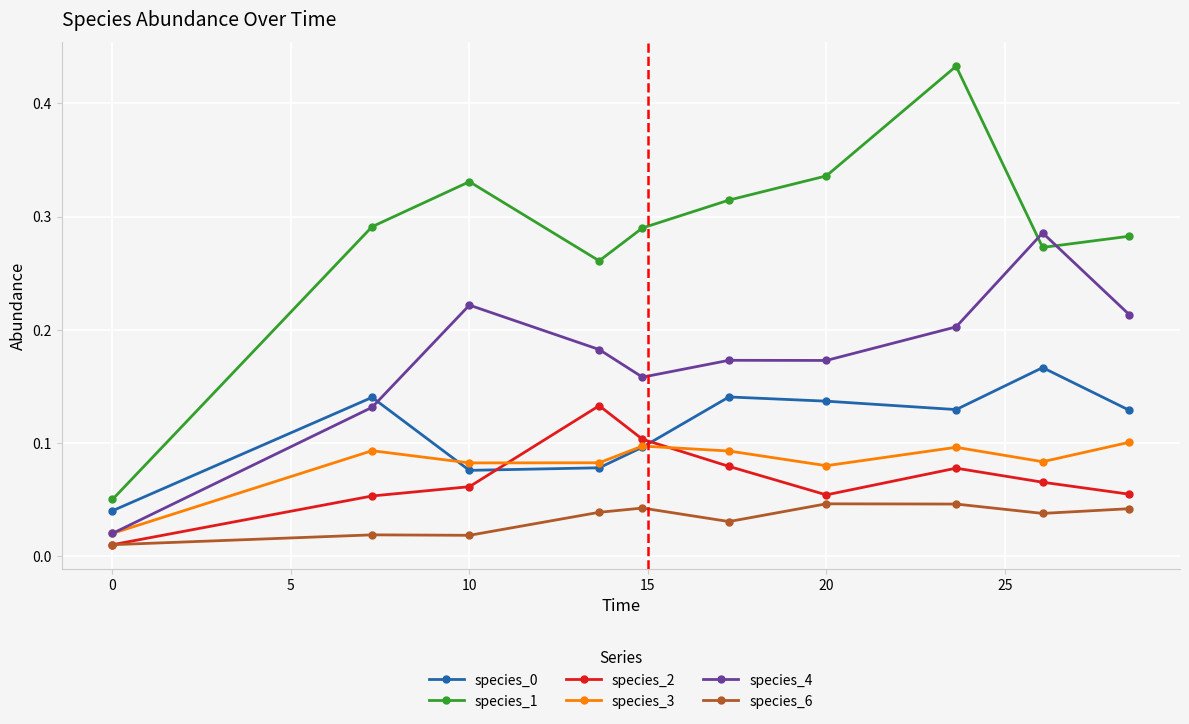

At how many categories does at least one series exceed 0?

10